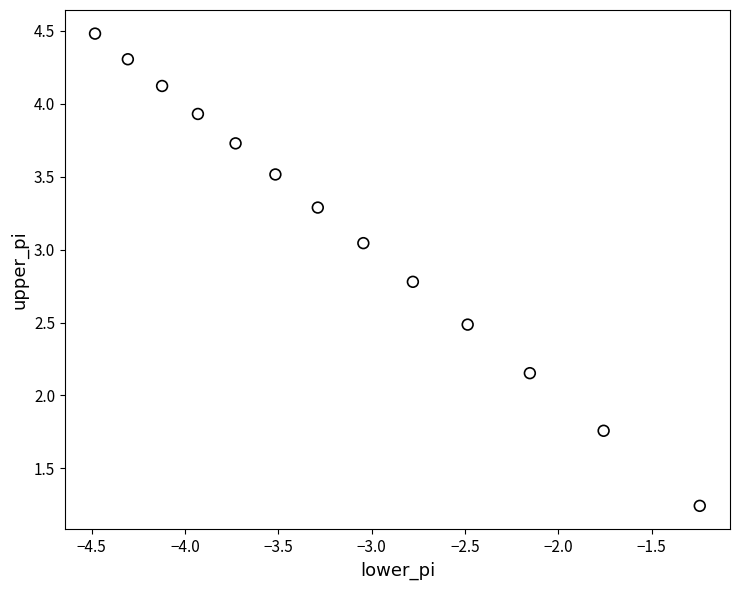

What is the range of X values (max minus min)?

3.2